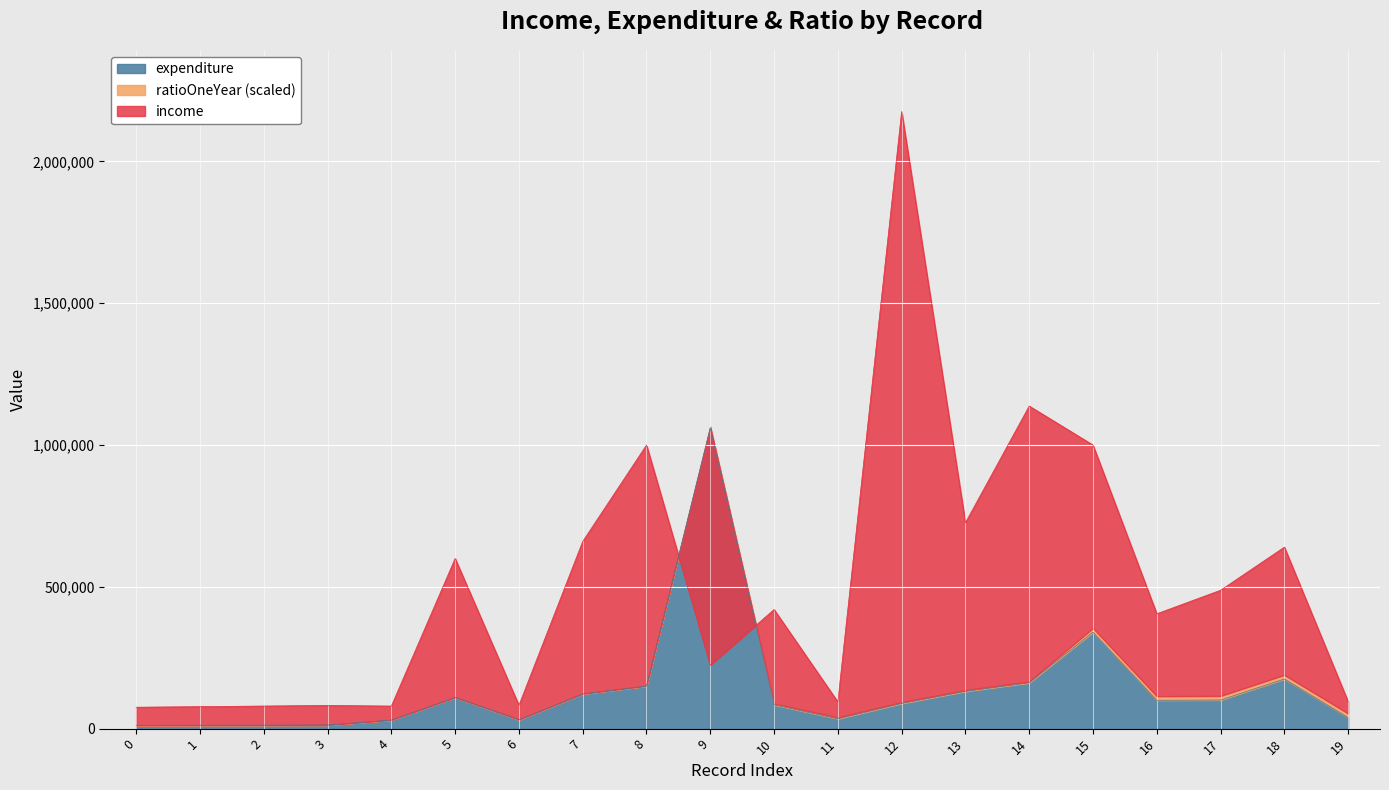

What is the value of the income point at the 6th from the left?

600000.0